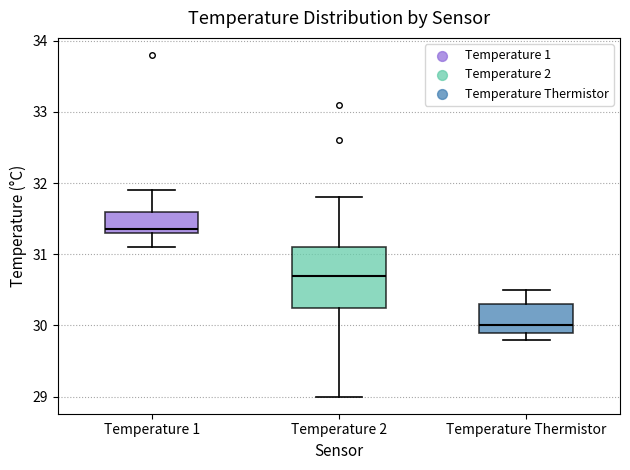

Reading left to right, read every box against the y-axis: the position of its median line, the range the box covers, and the ends of its whiskers. The values are not printed on the chart, so give them approximately, as read against the axis.

Temperature 1: median 31.4, box 31.3 to 31.6, whiskers 31.1 to 31.9
Temperature 2: median 30.7, box 30.3 to 31.1, whiskers 29.0 to 31.8
Temperature Thermistor: median 30.0, box 29.9 to 30.3, whiskers 29.8 to 30.5